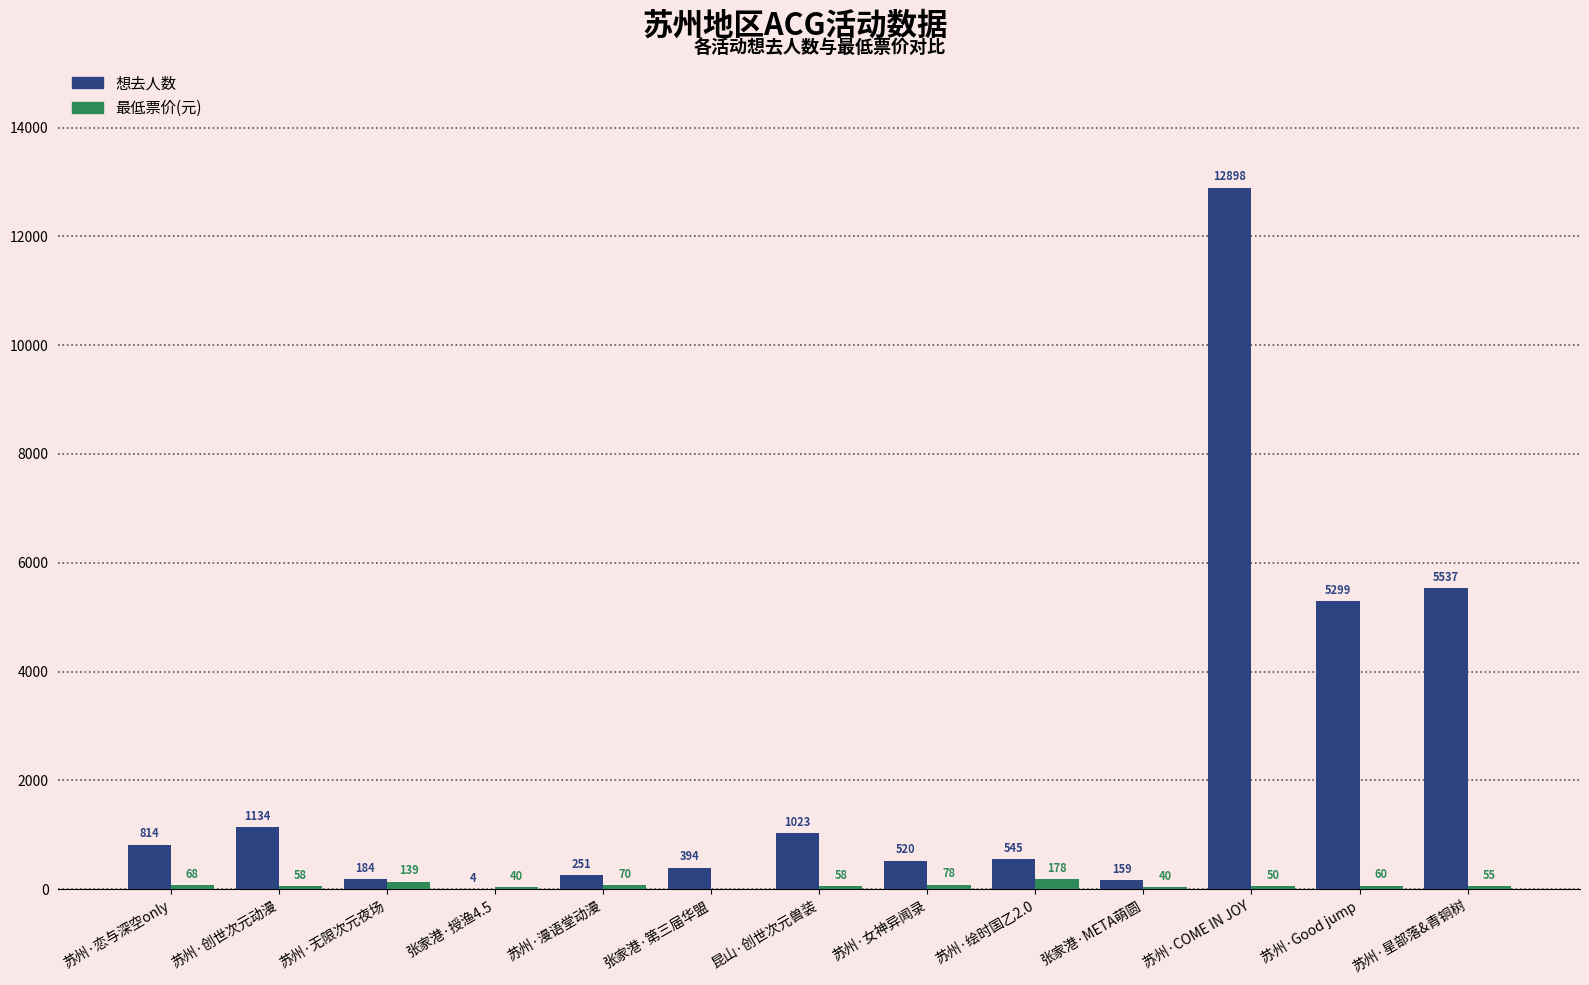

How many groups of bars are there?

13